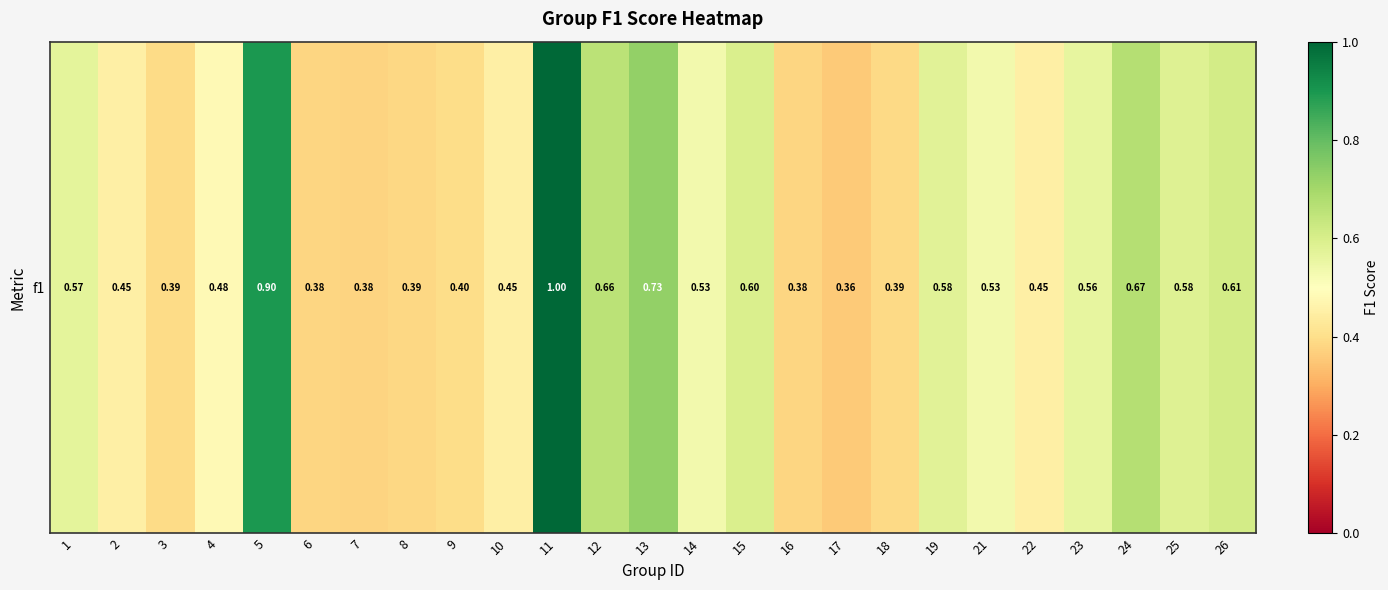

What is the change in value from 3 to 10?

+0.1